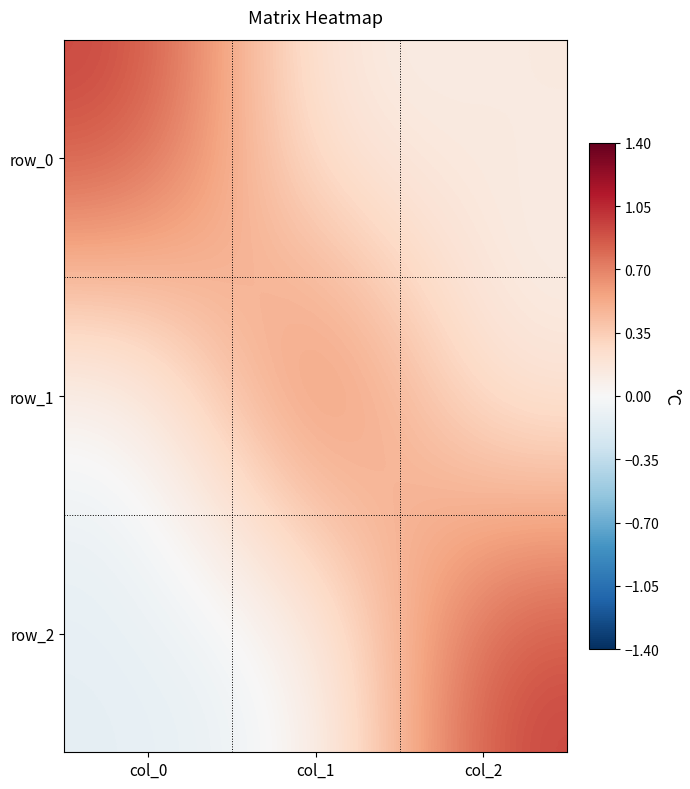

Between col_0 and col_2, which series saw the biggest shift?

row_2